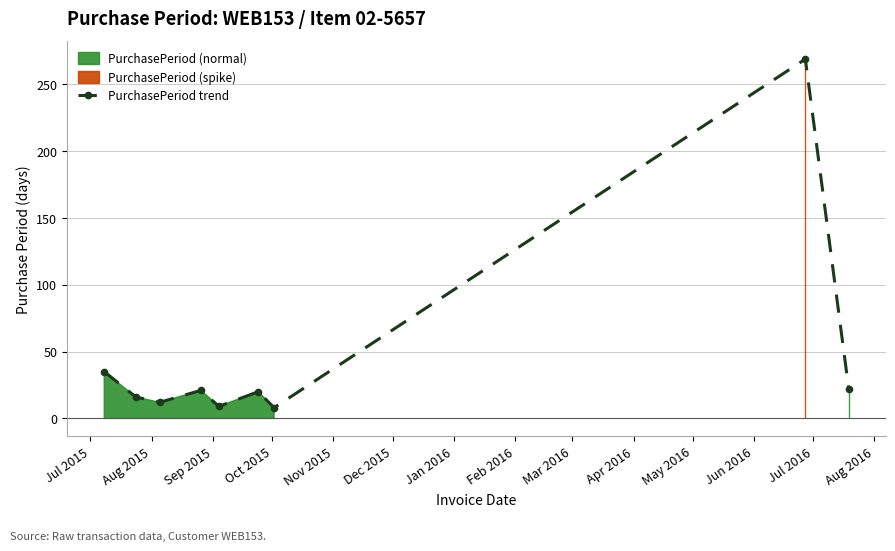

What is the value of the PurchasePeriod trend point at the 5th from the left?

9